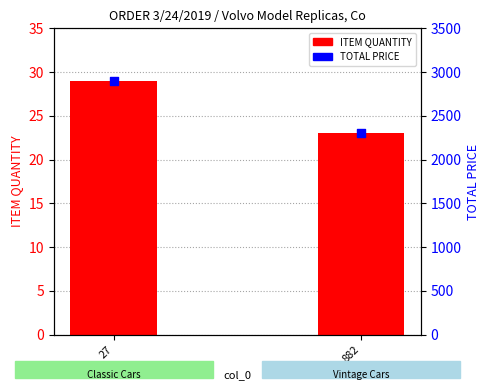

What is the total value across all series at 882?

2323